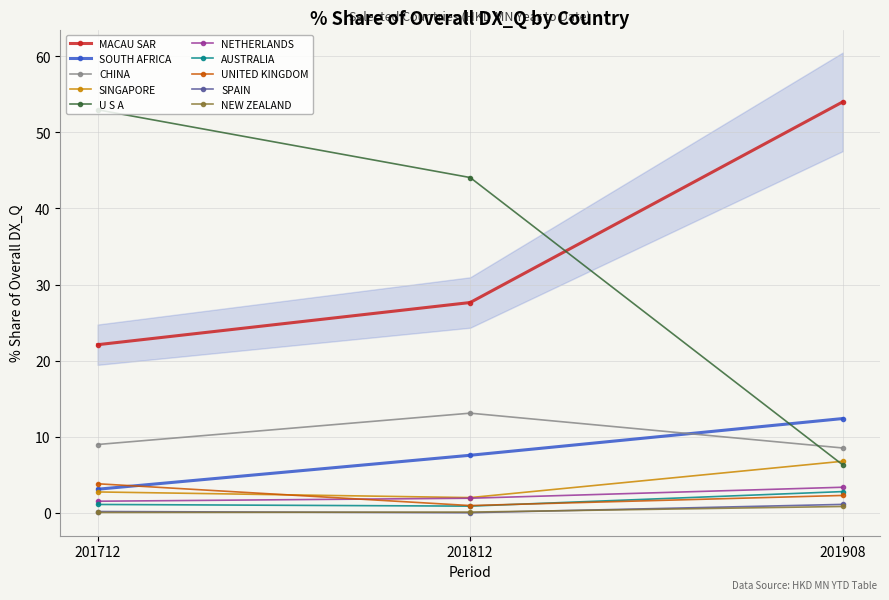

At which label does SOUTH AFRICA reach its peak?

201908